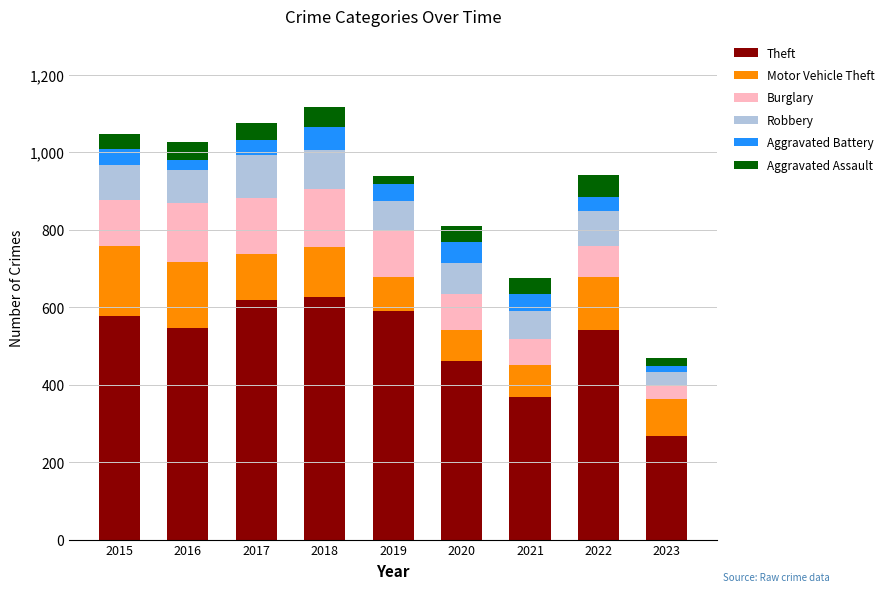

What is the highest value of the Theft series?

626